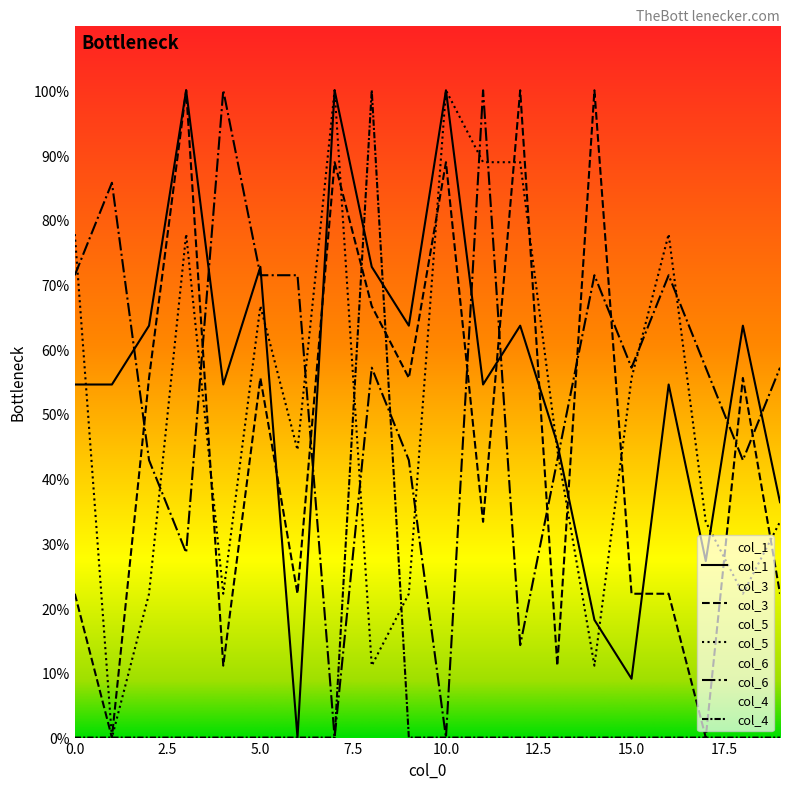

How many lines are shown in the chart?

5